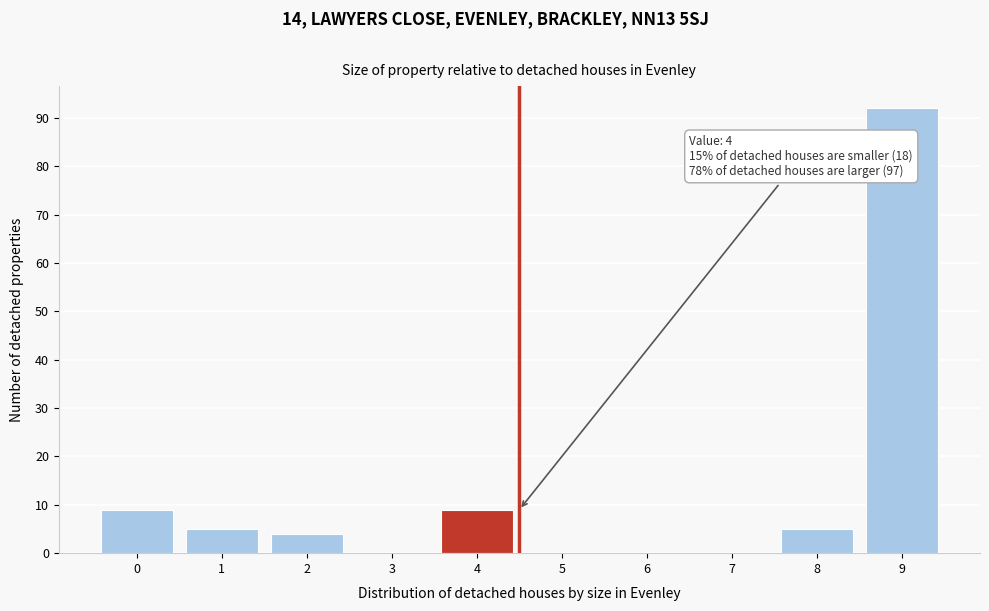

Reading right to left, transcribe all the data shown in this chart.

9=92	8=5	7=0	6=0	5=0	4=9	3=0	2=4	1=5	0=9